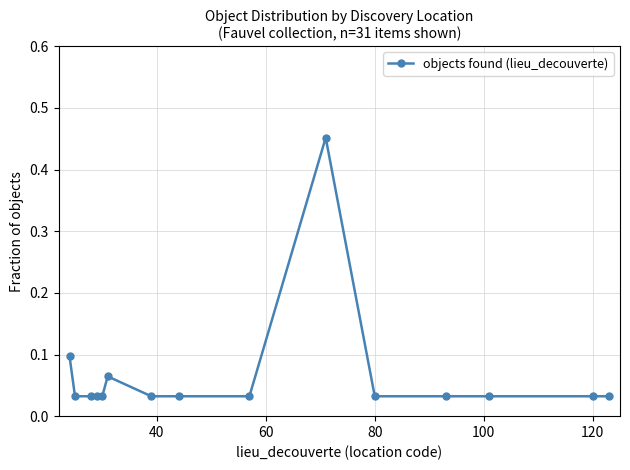

How many series are shown in this chart?

1